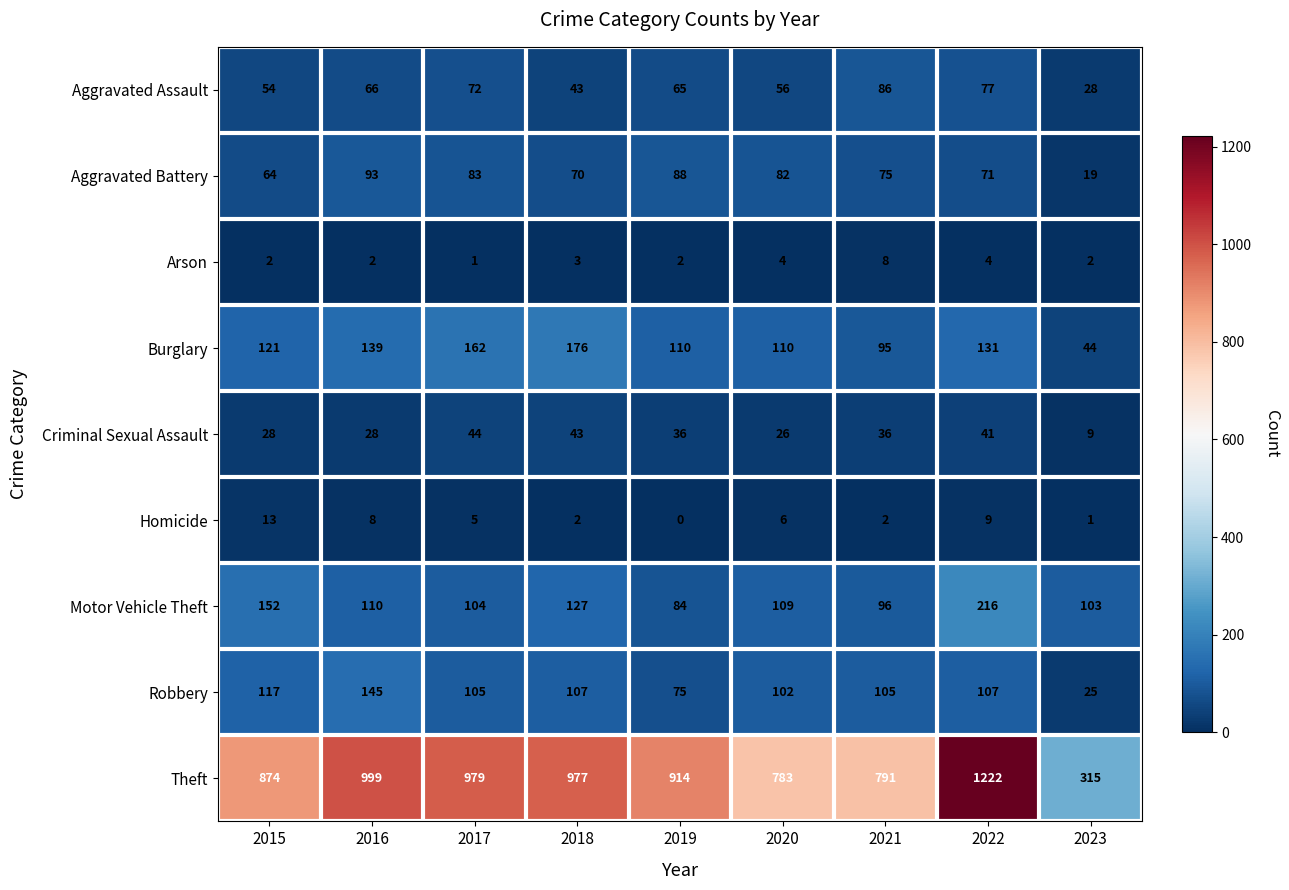

List the series in order of their peak value, highest first.

Theft, Motor Vehicle Theft, Burglary, Robbery, Aggravated Battery, Aggravated Assault, Criminal Sexual Assault, Homicide, Arson